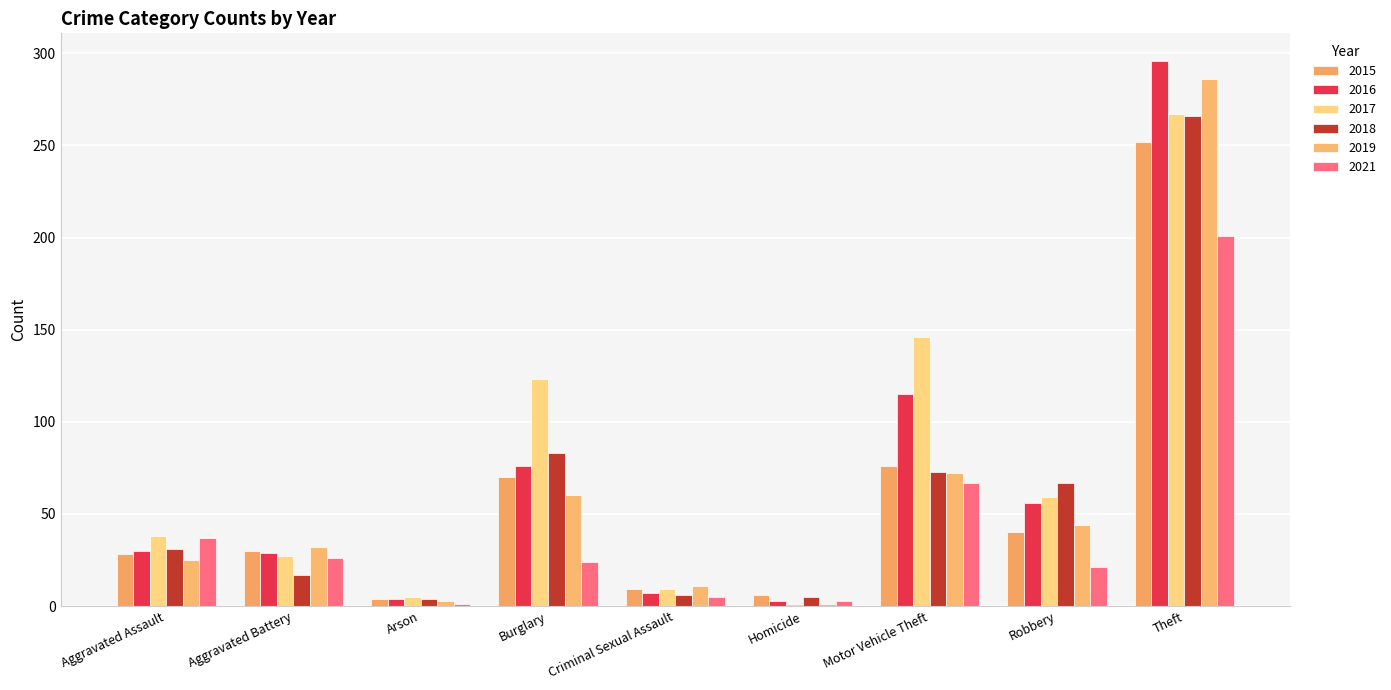

Which series changed the most between Motor Vehicle Theft and Theft?

2019